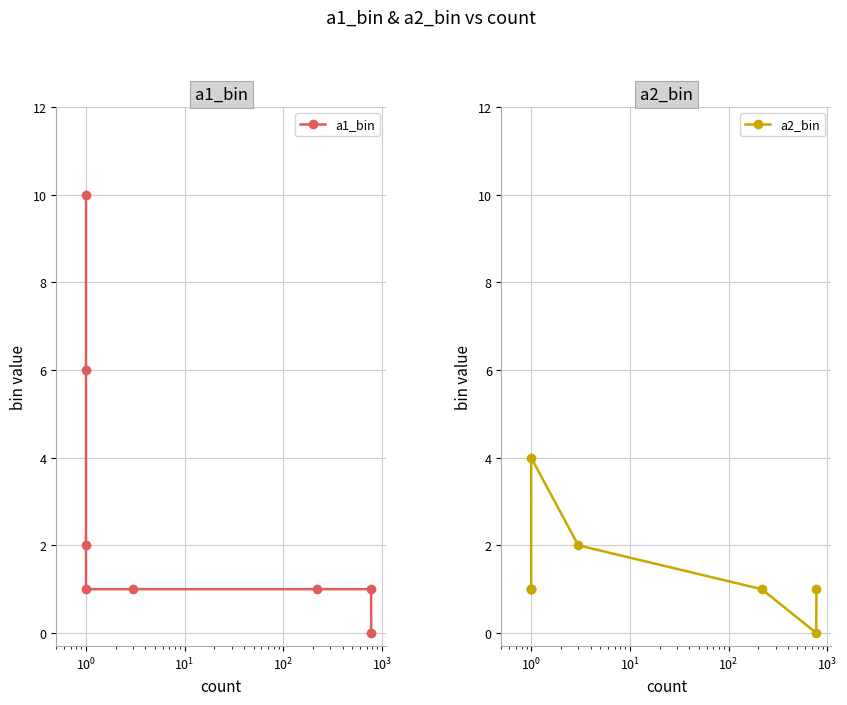

What is the sum of all a1_bin values?

22